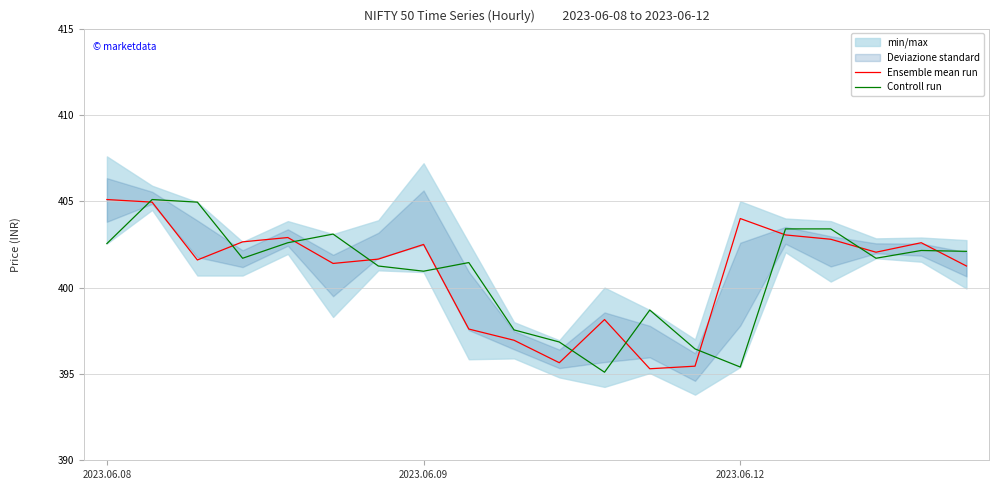

True or false: Ensemble mean run and Controll run intersect in this chart.

True